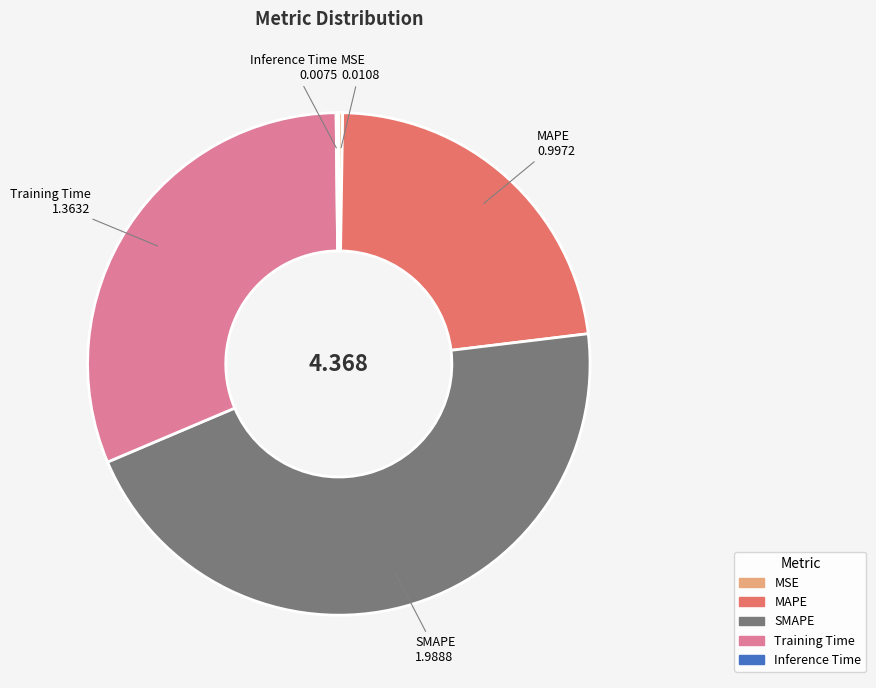

Do SMAPE and MAPE together represent more than half of the pie?

Yes